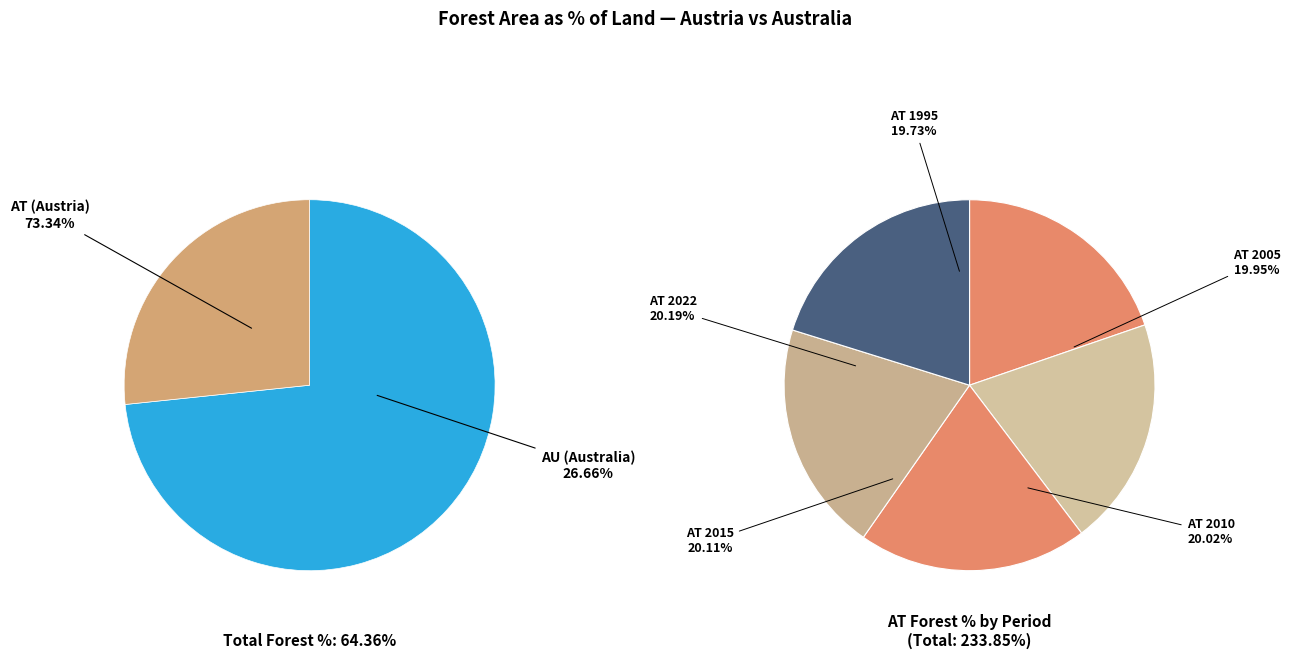

To the nearest percent, what portion does AU-1995 represent?

6%